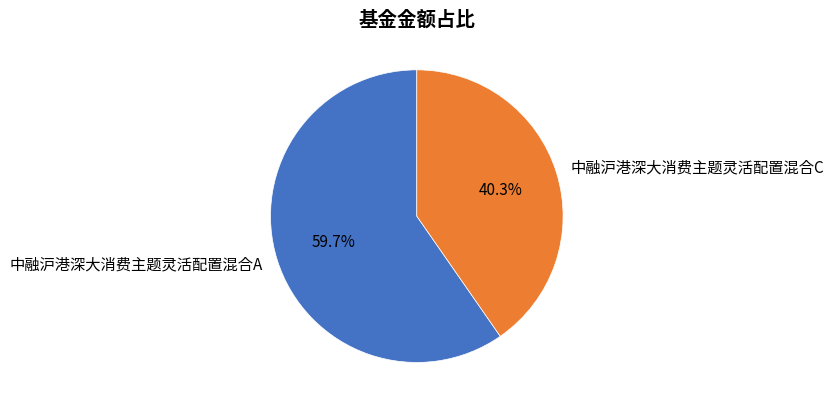

Is it true that 中融沪港深大消费主题灵活配置混合A is 60% of the pie?

True